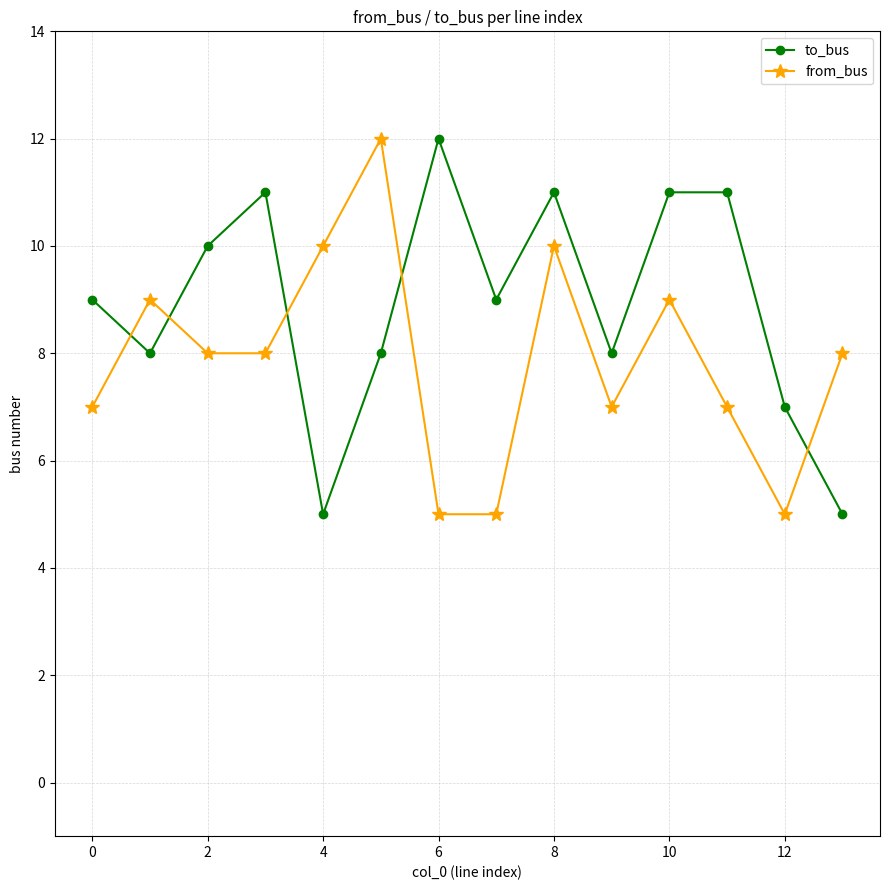

Reading left to right, transcribe all the data shown in this chart.

to_bus: 9	8	10	11	5	8	12	9	11	8	11	11	7	5
from_bus: 7	9	8	8	10	12	5	5	10	7	9	7	5	8